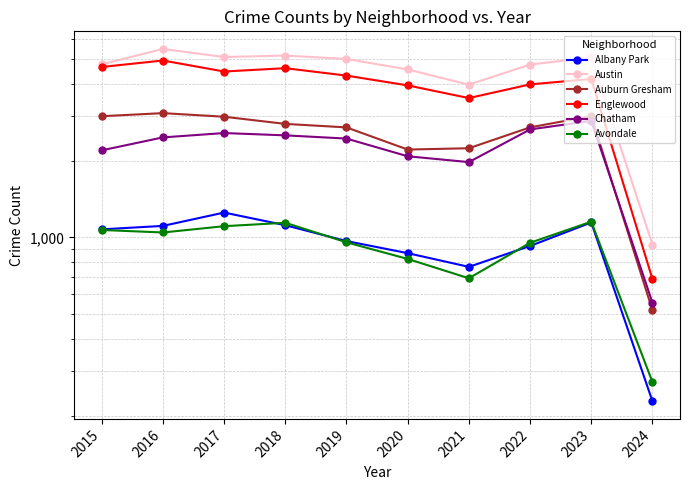

What is the difference between the maximum and minimum values in the Englewood series?

4251